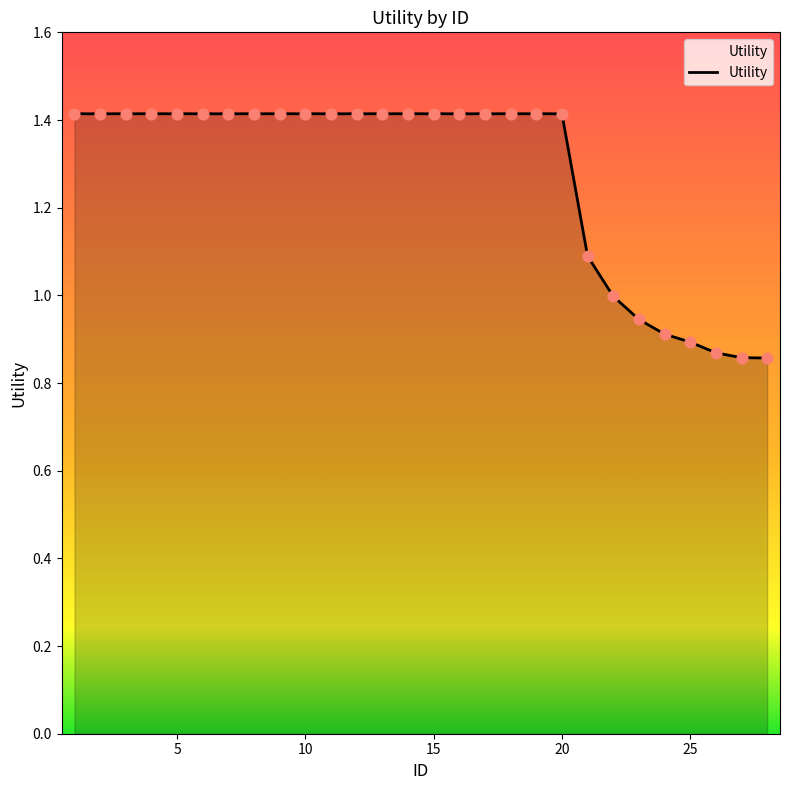

What is the difference between the maximum and minimum values?

0.6